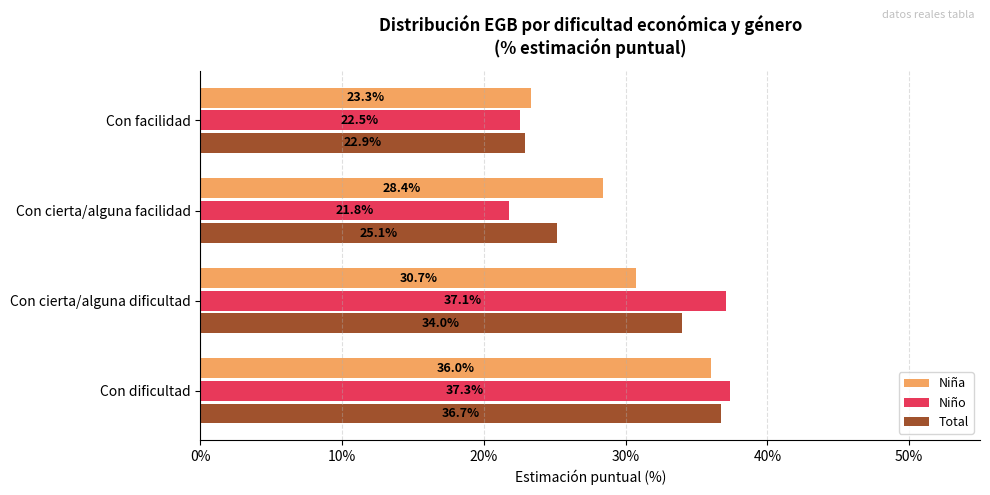

The value of Niña at Con facilidad is 36.1. True or false?

False